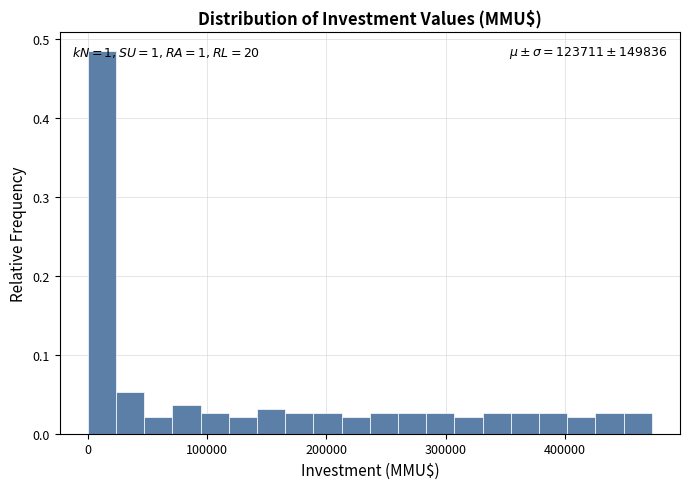

Around what value on the x-axis is the tallest bar? Give the approximate position of its centre, as read against the axis.

10000